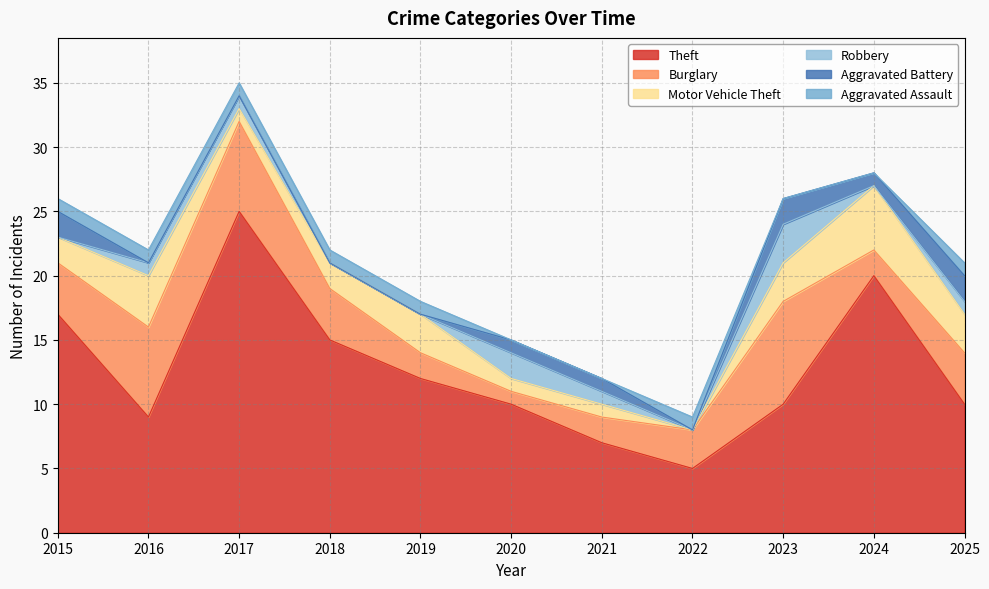

Rank the categories by Burglary value from highest to lowest.

2023, 2016, 2017, 2015, 2018, 2025, 2022, 2019, 2021, 2024, 2020